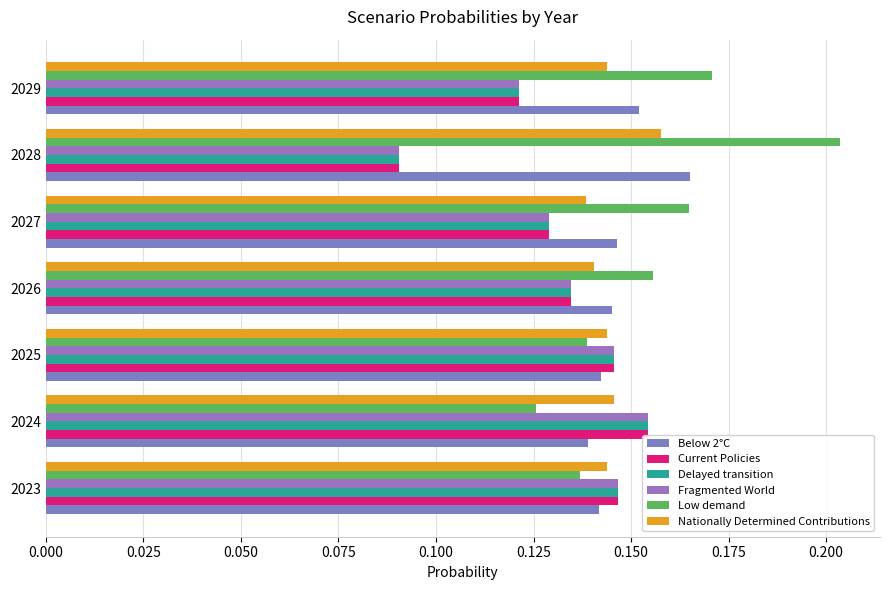

What is the minimum value for Delayed transition?

0.1